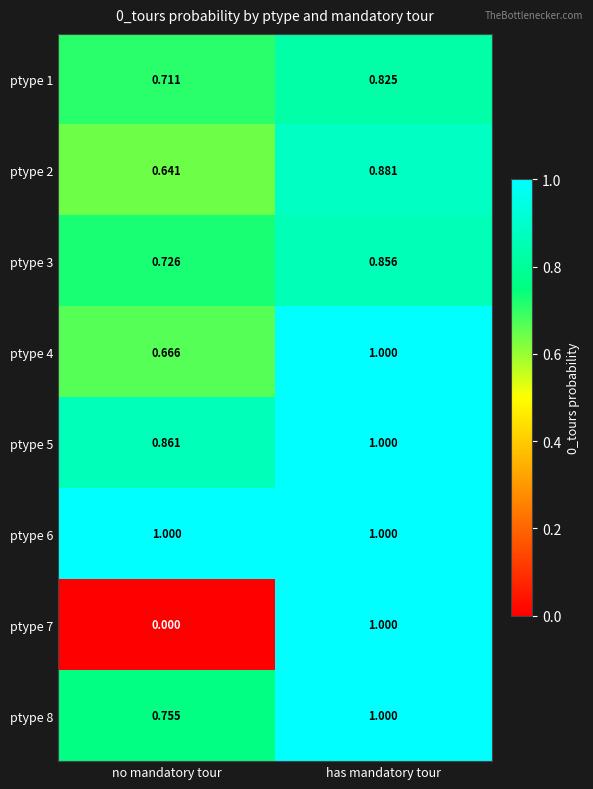

Count the number of categories in the chart.

2